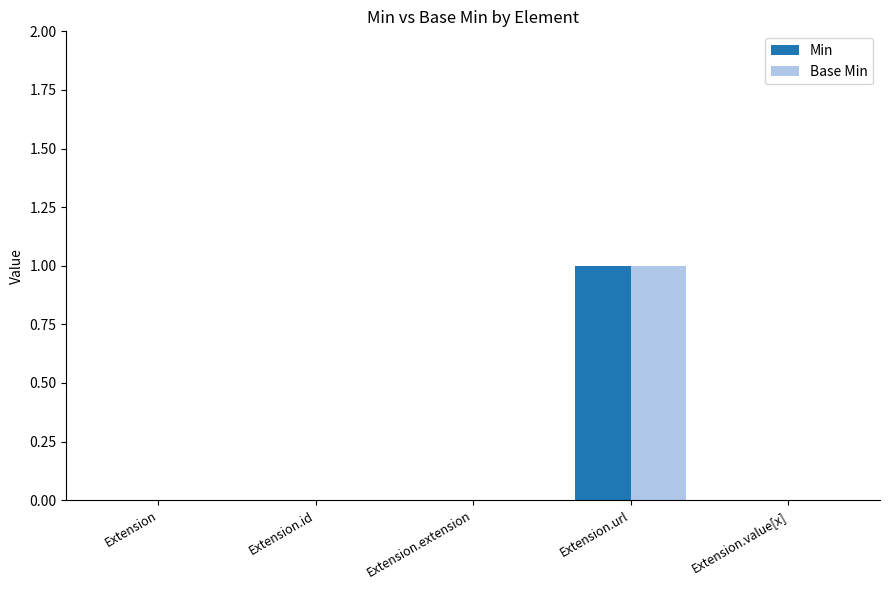

Reading left to right, list all the values displayed in this chart.

Min: 0	0	0	1	0
Base Min: 0	0	0	1	0